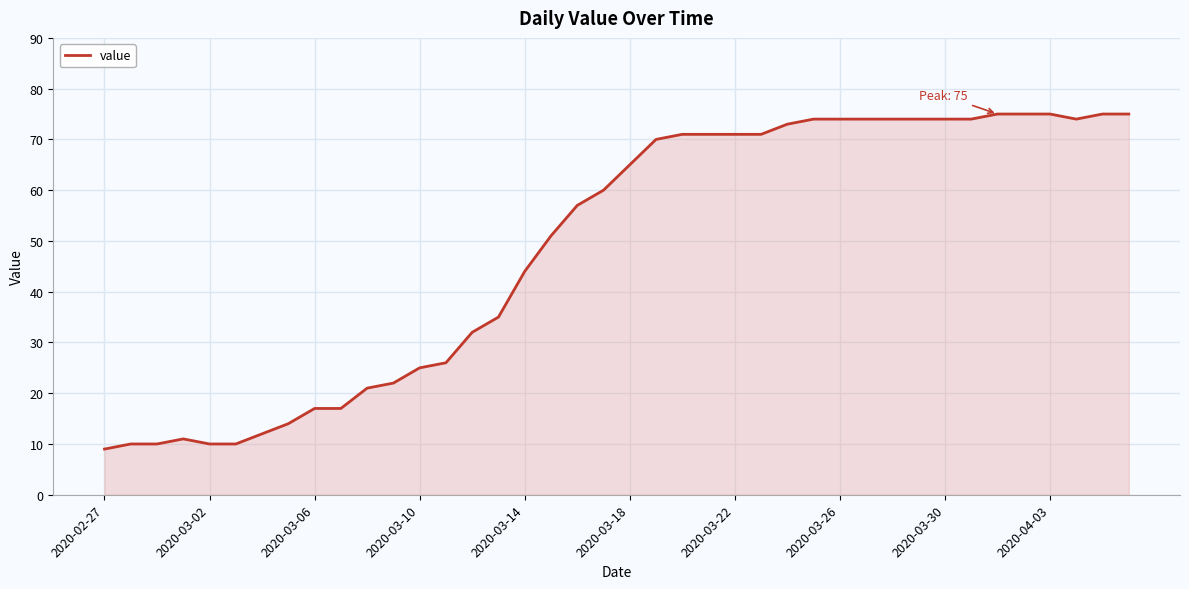

Reading right to left, extract all data points from this chart.

75	75	74	75	75	75	74	74	74	74	74	74	74	73	71	71	71	71	70	65	60	57	51	44	35	32	26	25	22	21	17	17	14	12	10	10	11	10	10	9